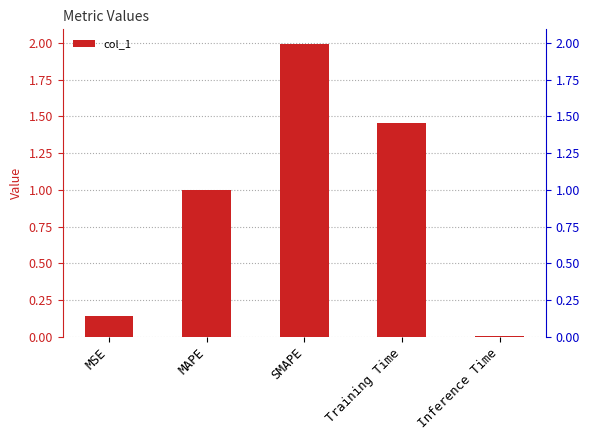

What is the label of the 2nd bar from the left?

MAPE